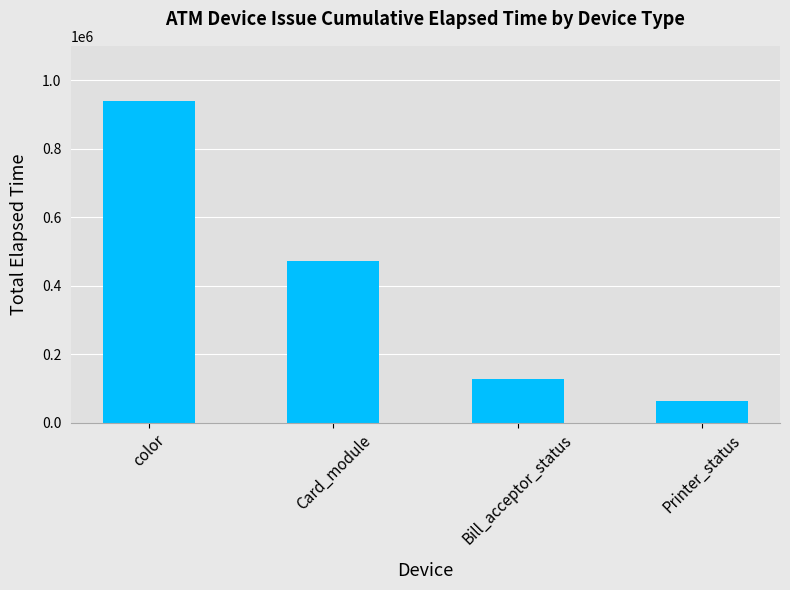

What is the greatest value displayed?

940327